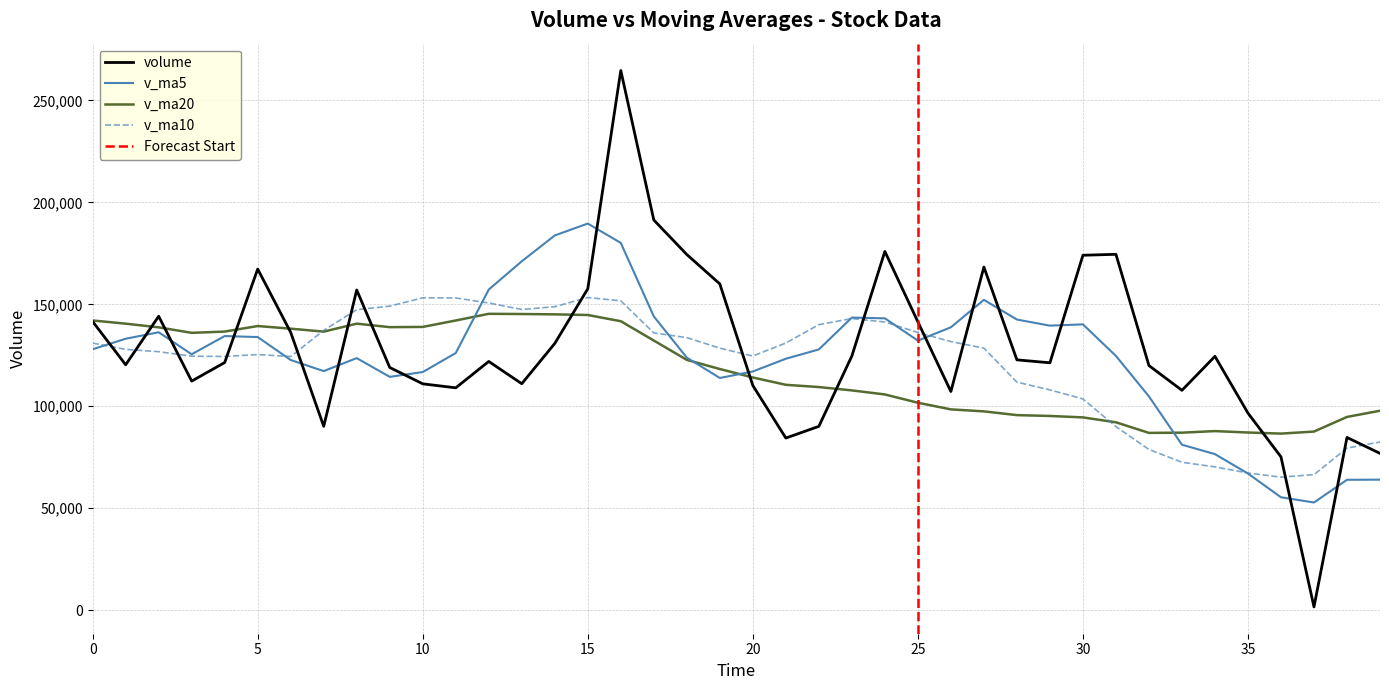

Which series has the largest total across all categories?

volume